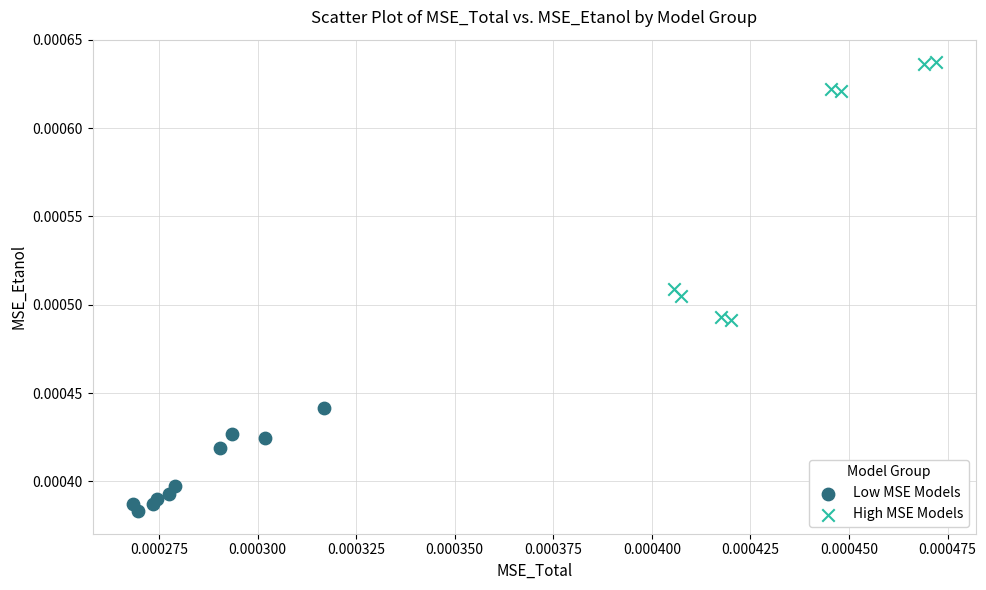

Which series reaches the minimum Y coordinate?

Low MSE Models